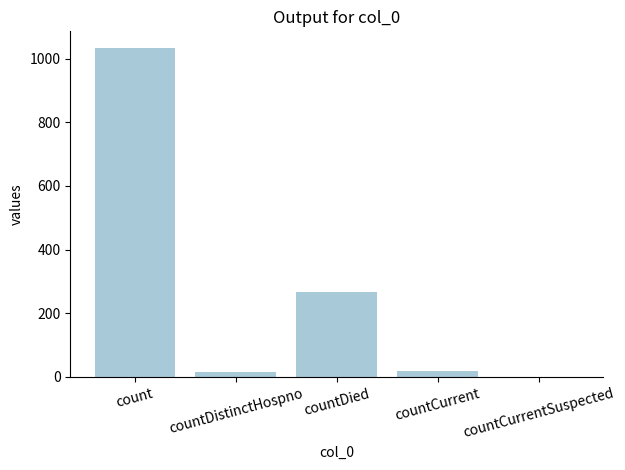

Is it true that the value at countDied is 266?

True